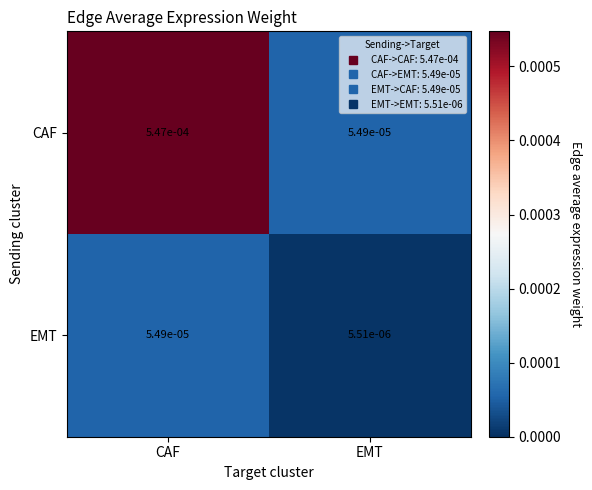

Which series has the widest spread of values?

CAF